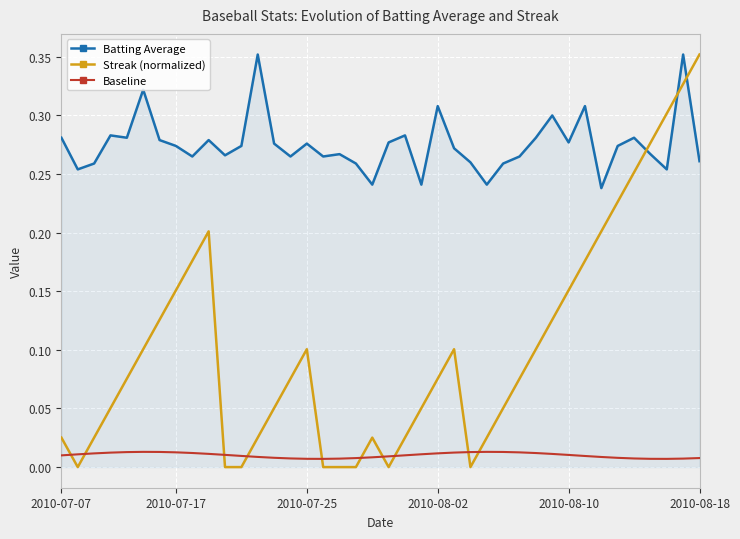

Which series has the largest range (max minus min)?

Streak (normalized)